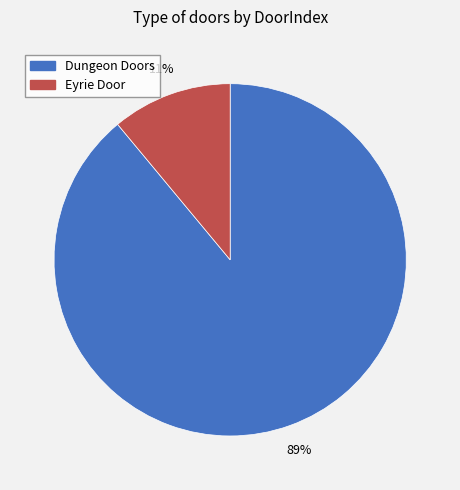

Is it true that Dungeon Doors is 89% of the pie?

True